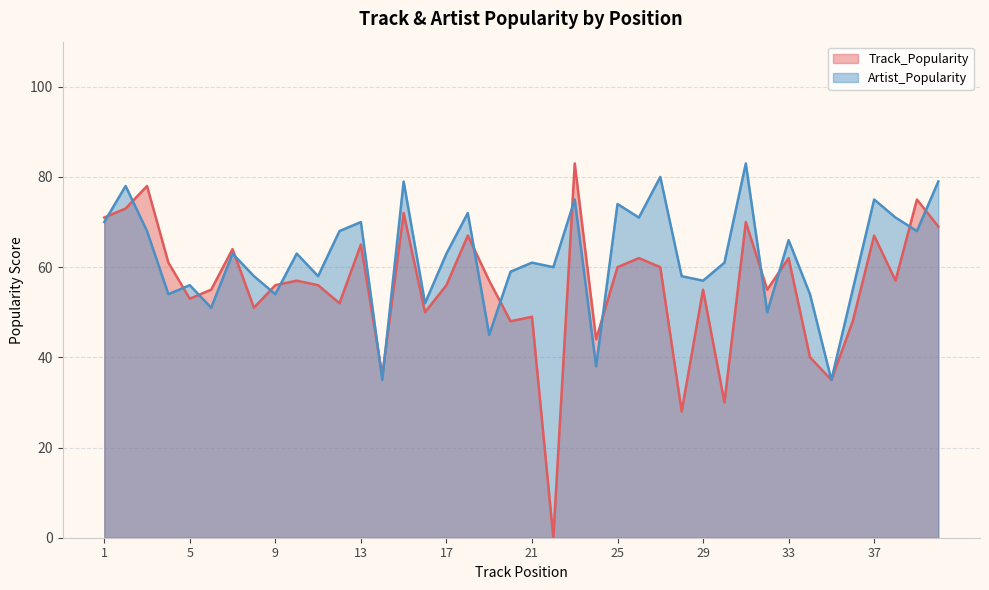

Which category has the highest value across all series?

23